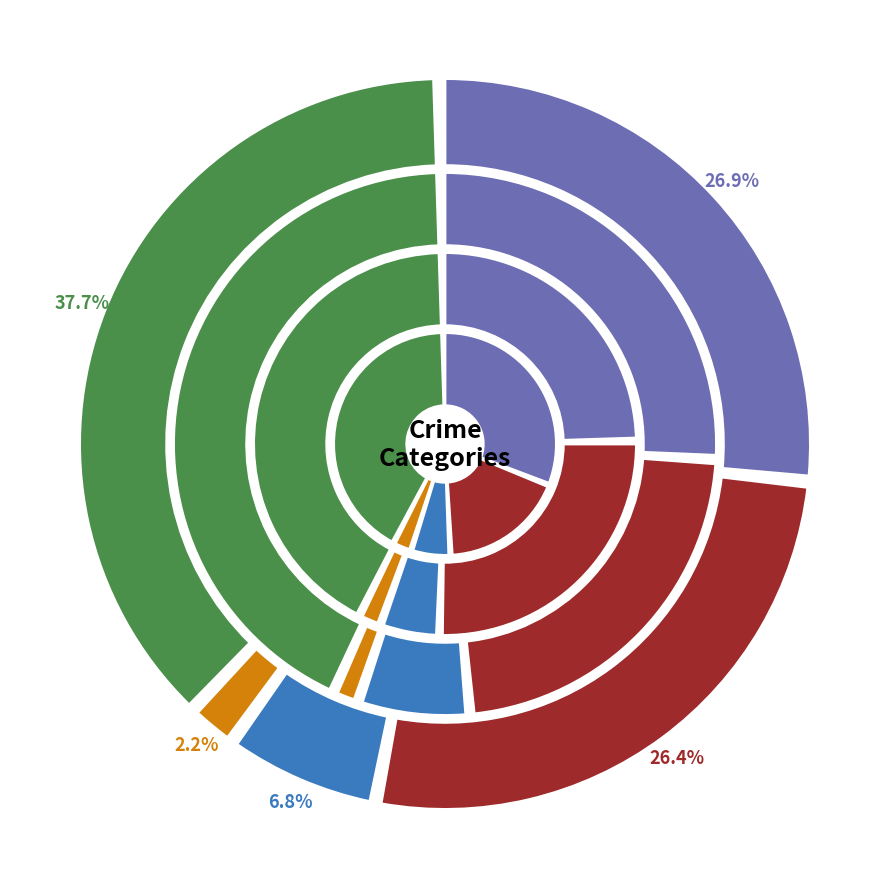

Which category has the smallest portion of the pie?

5